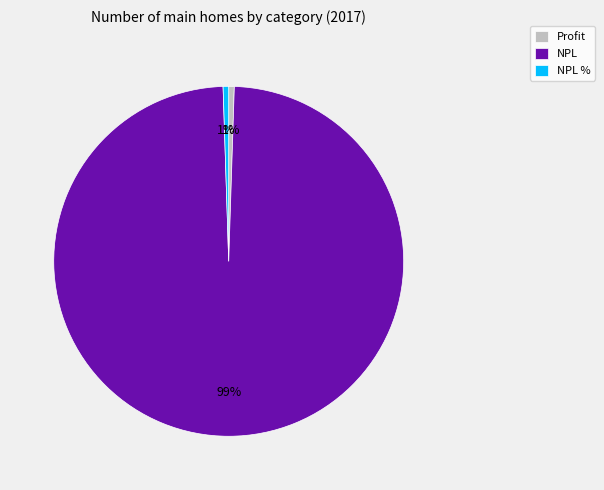

The NPL % slice represents 9% of the pie. True or false?

False